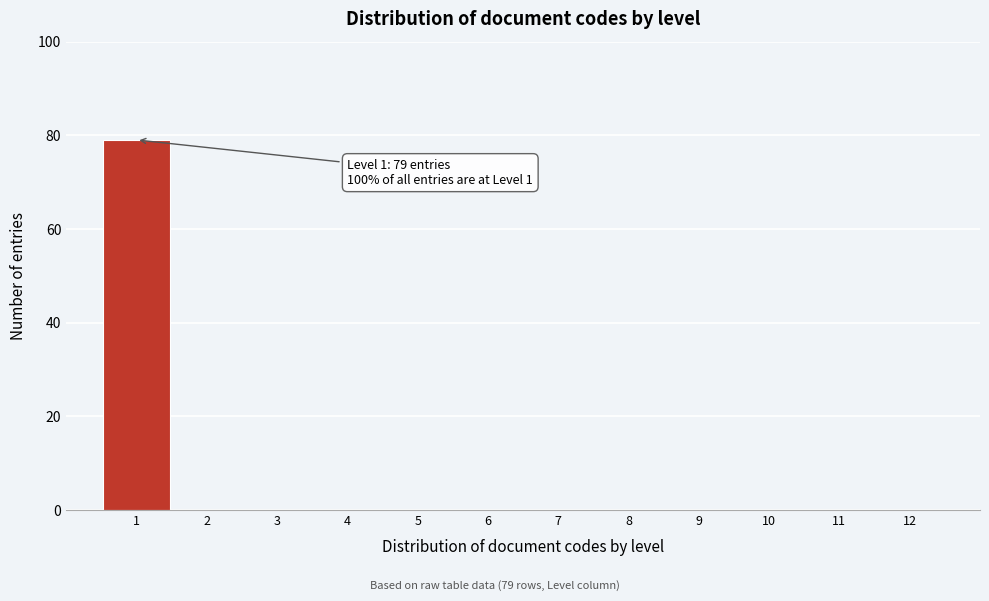

Reading right to left, transcribe all the data shown in this chart.

12=0	11=0	10=0	9=0	8=0	7=0	6=0	5=0	4=0	3=0	2=0	1=79